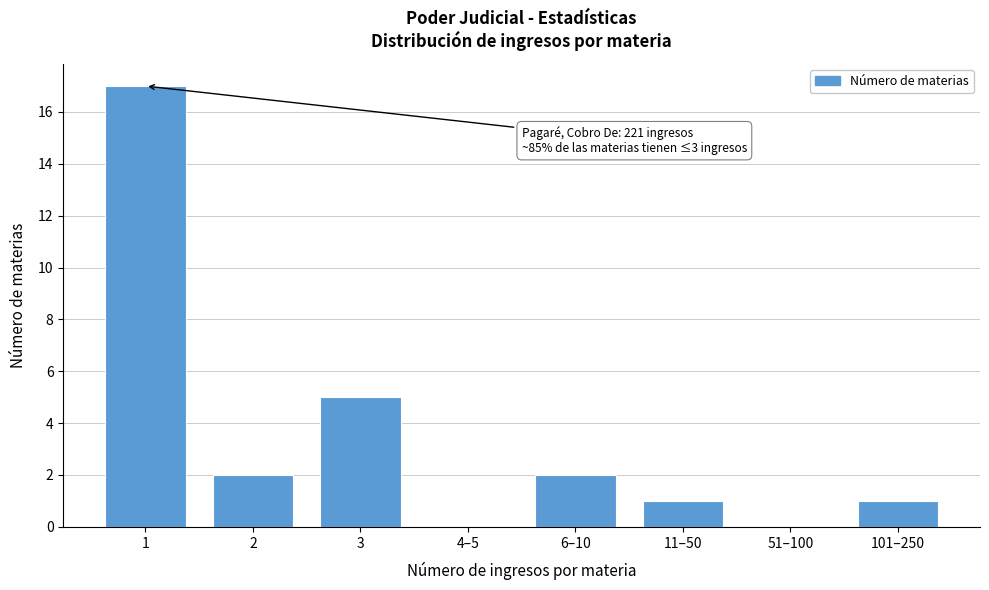

Reading left to right, transcribe all the data shown in this chart.

1=17	2=2	3=5	4–5=0	6–10=2	11–50=1	51–100=0	101–250=1